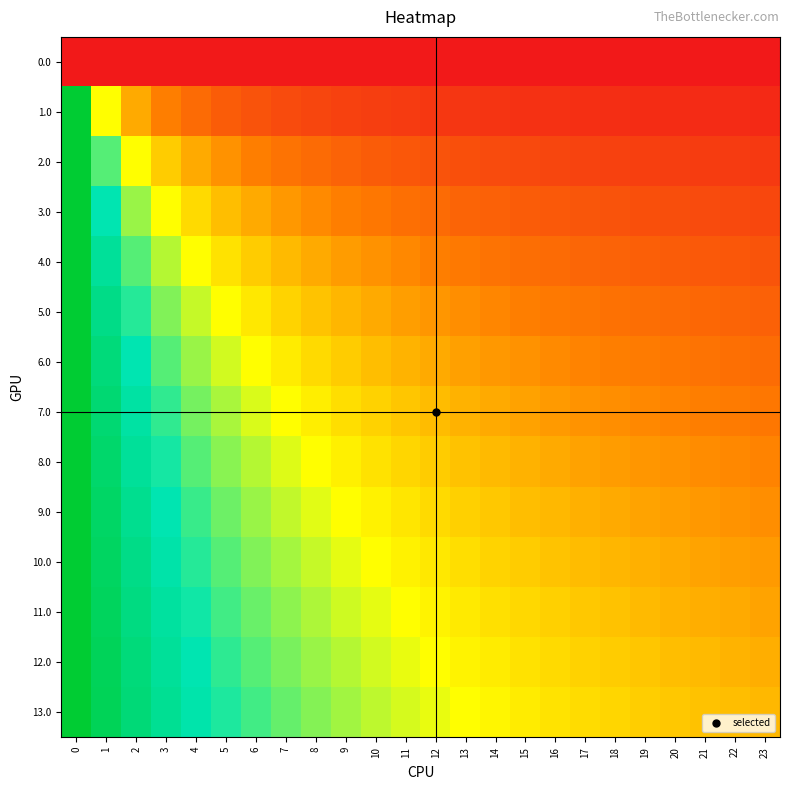

Reading right to left, extract all data points from this chart.

0.0: 23=0.0	22=0.0	21=0.0	20=0.0	19=0.0	18=0.0	17=0.0	16=0.0	15=0.0	14=0.0	13=0.0	12=0.0	11=0.0	10=0.0	9=0.0	8=0.0	7=0.0	6=0.0	5=0.0	4=0.0	3=0.0	2=0.0	1=0.0	0=0.0
1.0: 23=0.0	22=0.0	21=0.0	20=0.0	19=0.0	18=0.1	17=0.1	16=0.1	15=0.1	14=0.1	13=0.1	12=0.1	11=0.1	10=0.1	9=0.1	8=0.1	7=0.1	6=0.1	5=0.2	4=0.2	3=0.2	2=0.3	1=0.5	0=1.0
2.0: 23=0.1	22=0.1	21=0.1	20=0.1	19=0.1	18=0.1	17=0.1	16=0.1	15=0.1	14=0.1	13=0.1	12=0.1	11=0.2	10=0.2	9=0.2	8=0.2	7=0.2	6=0.2	5=0.3	4=0.3	3=0.4	2=0.5	1=0.7	0=1.0
3.0: 23=0.1	22=0.1	21=0.1	20=0.1	19=0.1	18=0.1	17=0.1	16=0.2	15=0.2	14=0.2	13=0.2	12=0.2	11=0.2	10=0.2	9=0.2	8=0.3	7=0.3	6=0.3	5=0.4	4=0.4	3=0.5	2=0.6	1=0.7	0=1.0
4.0: 23=0.1	22=0.2	21=0.2	20=0.2	19=0.2	18=0.2	17=0.2	16=0.2	15=0.2	14=0.2	13=0.2	12=0.2	11=0.3	10=0.3	9=0.3	8=0.3	7=0.4	6=0.4	5=0.4	4=0.5	3=0.6	2=0.7	1=0.8	0=1.0
5.0: 23=0.2	22=0.2	21=0.2	20=0.2	19=0.2	18=0.2	17=0.2	16=0.2	15=0.2	14=0.3	13=0.3	12=0.3	11=0.3	10=0.3	9=0.4	8=0.4	7=0.4	6=0.5	5=0.5	4=0.6	3=0.6	2=0.7	1=0.8	0=1.0
6.0: 23=0.2	22=0.2	21=0.2	20=0.2	19=0.2	18=0.2	17=0.3	16=0.3	15=0.3	14=0.3	13=0.3	12=0.3	11=0.4	10=0.4	9=0.4	8=0.4	7=0.5	6=0.5	5=0.5	4=0.6	3=0.7	2=0.7	1=0.9	0=1.0
7.0: 23=0.2	22=0.2	21=0.2	20=0.3	19=0.3	18=0.3	17=0.3	16=0.3	15=0.3	14=0.3	13=0.3	12=0.4	11=0.4	10=0.4	9=0.4	8=0.5	7=0.5	6=0.5	5=0.6	4=0.6	3=0.7	2=0.8	1=0.9	0=1.0
8.0: 23=0.3	22=0.3	21=0.3	20=0.3	19=0.3	18=0.3	17=0.3	16=0.3	15=0.3	14=0.4	13=0.4	12=0.4	11=0.4	10=0.4	9=0.5	8=0.5	7=0.5	6=0.6	5=0.6	4=0.7	3=0.7	2=0.8	1=0.9	0=1.0
9.0: 23=0.3	22=0.3	21=0.3	20=0.3	19=0.3	18=0.3	17=0.3	16=0.4	15=0.4	14=0.4	13=0.4	12=0.4	11=0.4	10=0.5	9=0.5	8=0.5	7=0.6	6=0.6	5=0.6	4=0.7	3=0.7	2=0.8	1=0.9	0=1.0
10.0: 23=0.3	22=0.3	21=0.3	20=0.3	19=0.3	18=0.4	17=0.4	16=0.4	15=0.4	14=0.4	13=0.4	12=0.5	11=0.5	10=0.5	9=0.5	8=0.6	7=0.6	6=0.6	5=0.7	4=0.7	3=0.8	2=0.8	1=0.9	0=1.0
11.0: 23=0.3	22=0.3	21=0.3	20=0.4	19=0.4	18=0.4	17=0.4	16=0.4	15=0.4	14=0.4	13=0.5	12=0.5	11=0.5	10=0.5	9=0.5	8=0.6	7=0.6	6=0.6	5=0.7	4=0.7	3=0.8	2=0.8	1=0.9	0=1.0
12.0: 23=0.3	22=0.4	21=0.4	20=0.4	19=0.4	18=0.4	17=0.4	16=0.4	15=0.4	14=0.5	13=0.5	12=0.5	11=0.5	10=0.5	9=0.6	8=0.6	7=0.6	6=0.7	5=0.7	4=0.7	3=0.8	2=0.9	1=0.9	0=1.0
13.0: 23=0.4	22=0.4	21=0.4	20=0.4	19=0.4	18=0.4	17=0.4	16=0.4	15=0.5	14=0.5	13=0.5	12=0.5	11=0.5	10=0.6	9=0.6	8=0.6	7=0.6	6=0.7	5=0.7	4=0.8	3=0.8	2=0.9	1=0.9	0=1.0